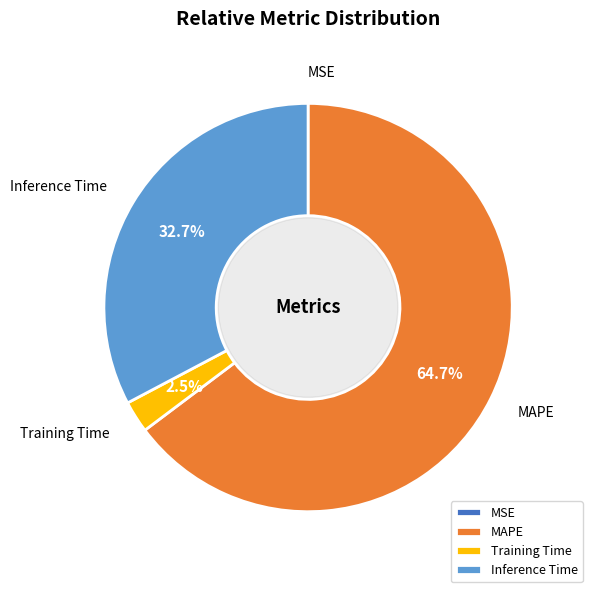

What is the total percentage of MAPE and Inference Time?

97.5%